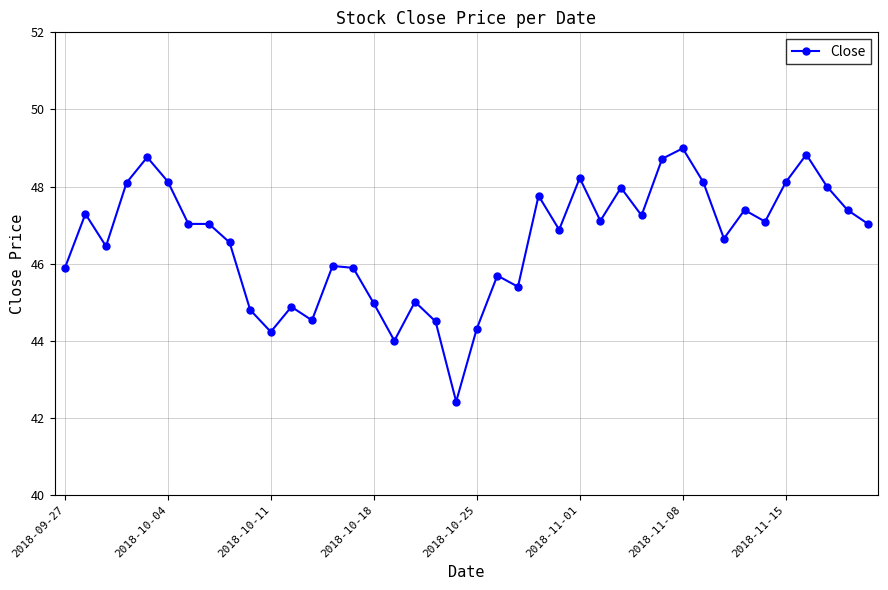

How many lines are shown in the chart?

1